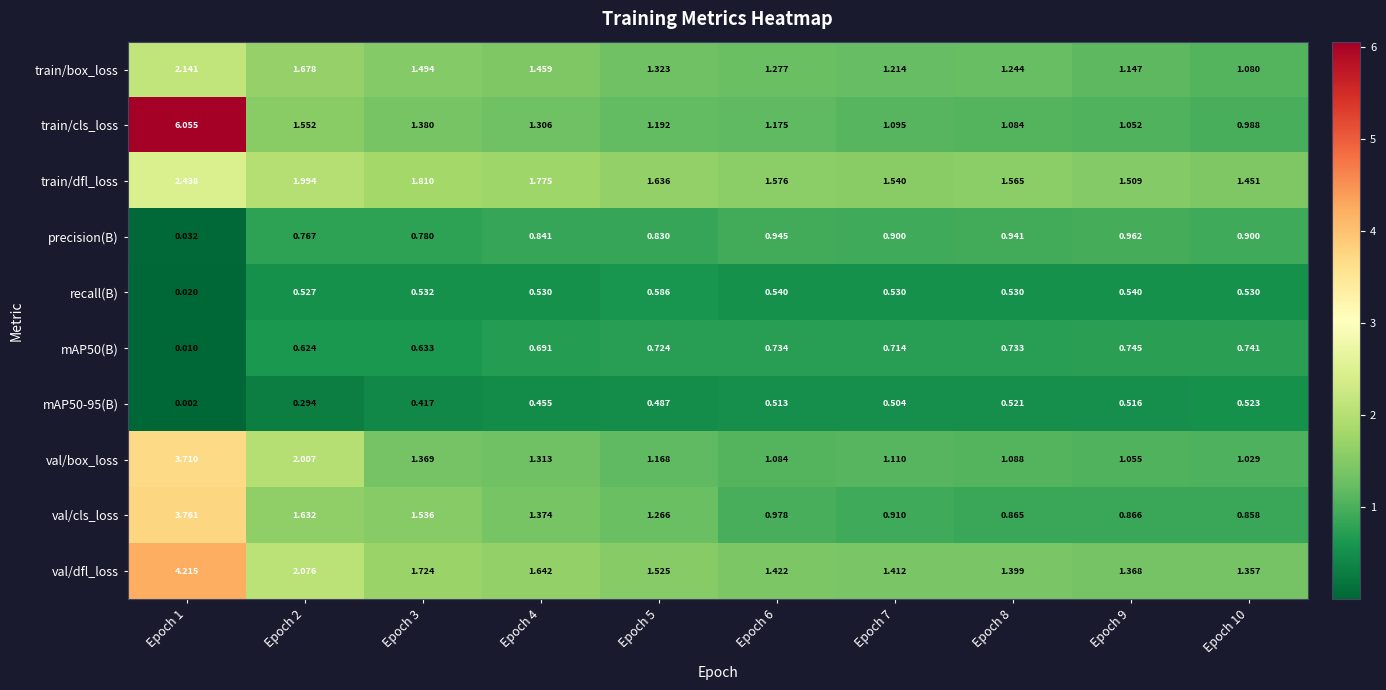

Which series has the widest spread of values?

train/cls_loss